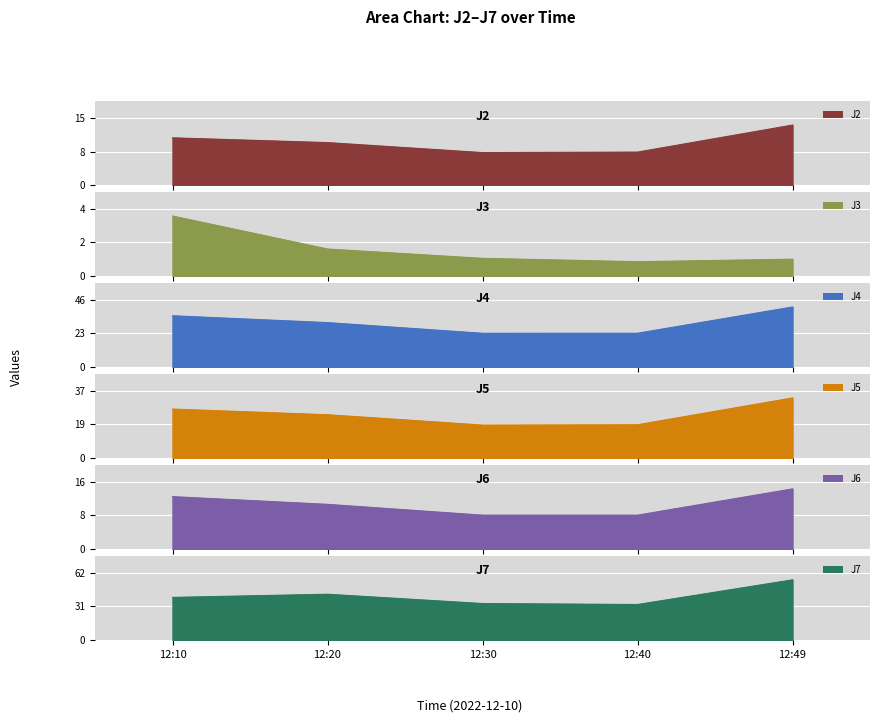

Between 12:10 and 12:40, which series saw the biggest shift?

J4